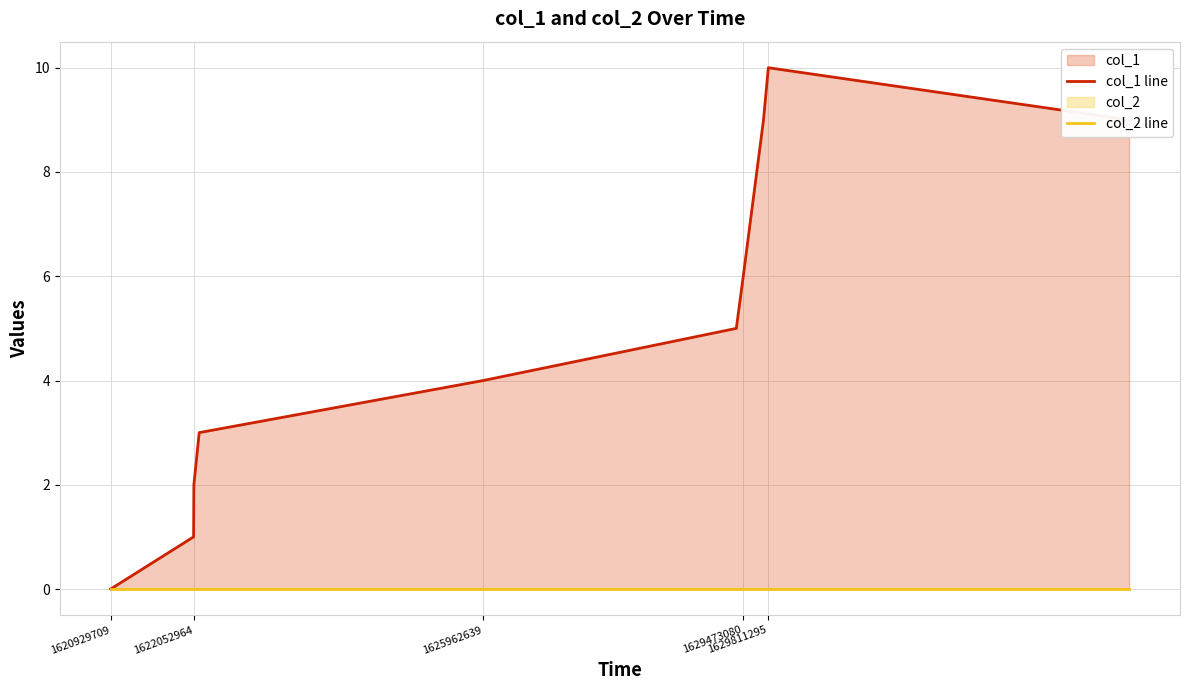

True or false: col_1 line has more than 0 points higher than both neighbors.

True